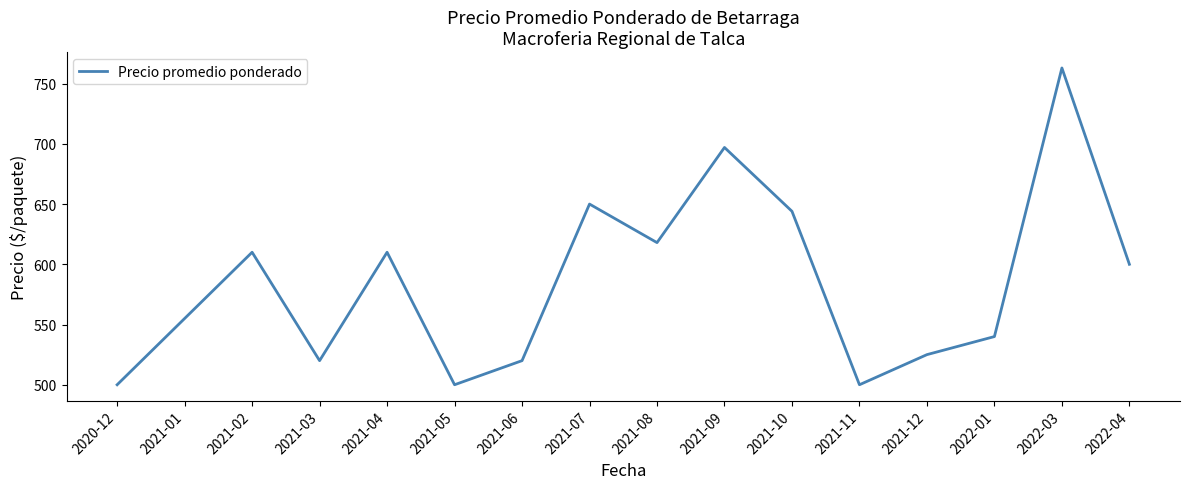

Is it true that the value at 2021-05 is 847?

False